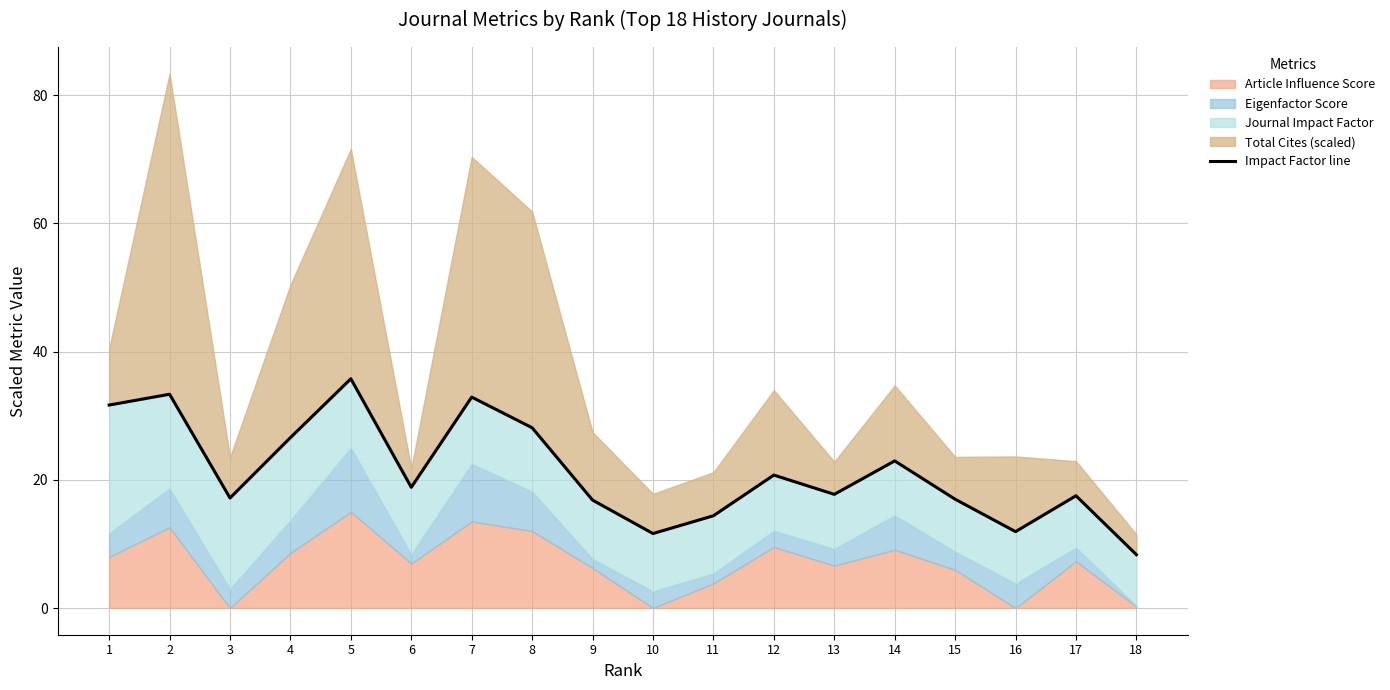

What is the minimum value shown in the chart?

8.3